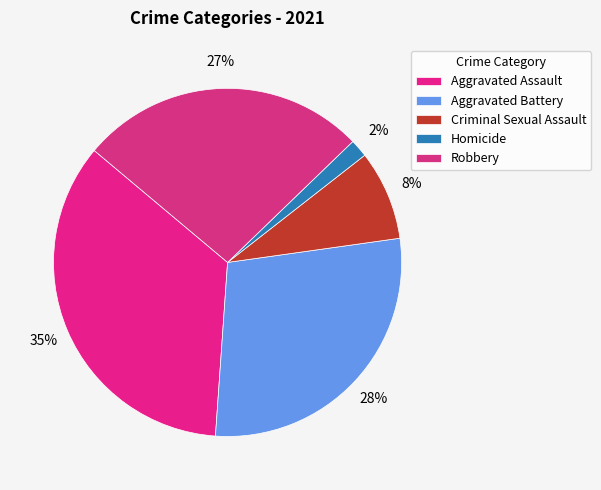

To the nearest percent, what is the combined percentage of Robbery and Criminal Sexual Assault?

35%